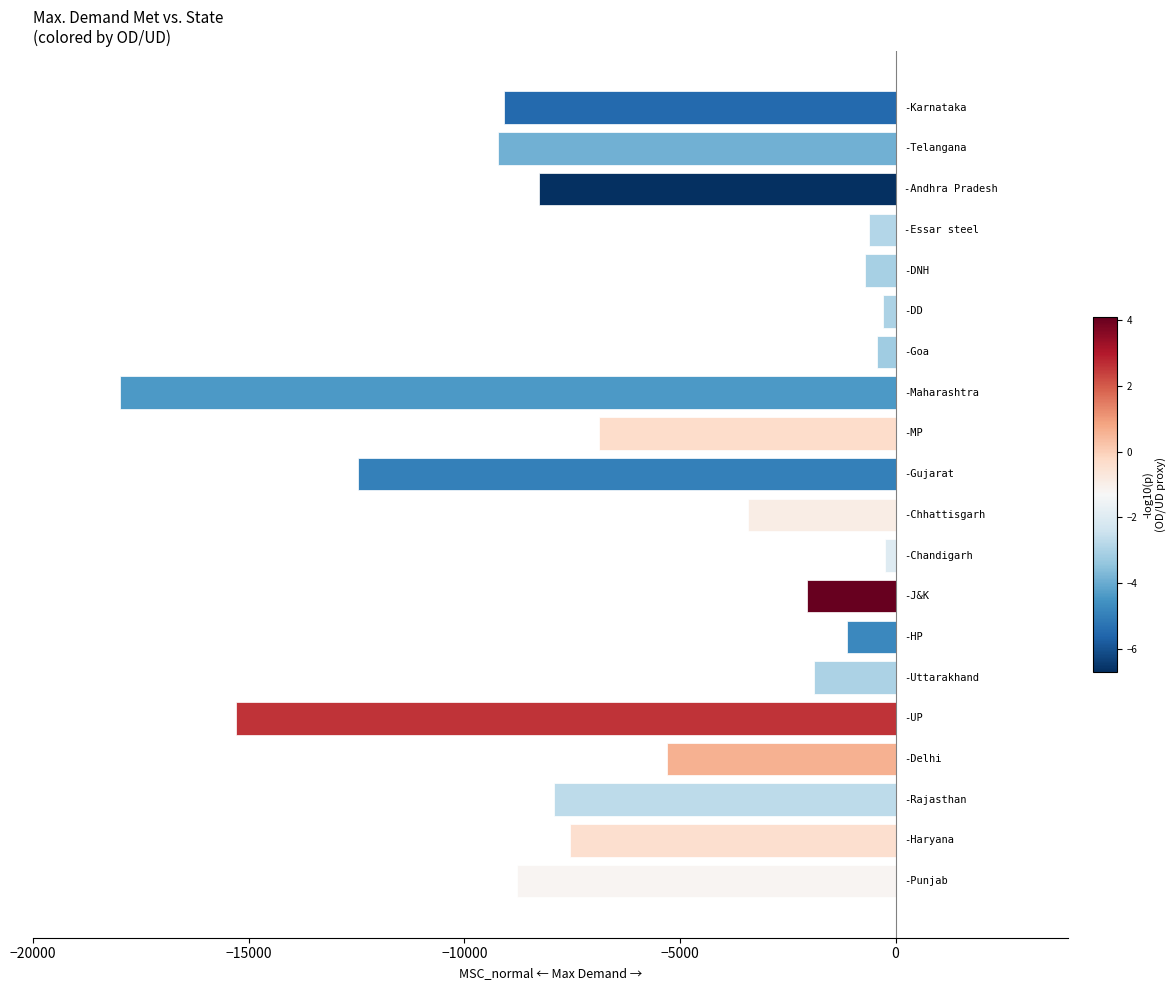

What is the minimum value shown in the chart?

-17978